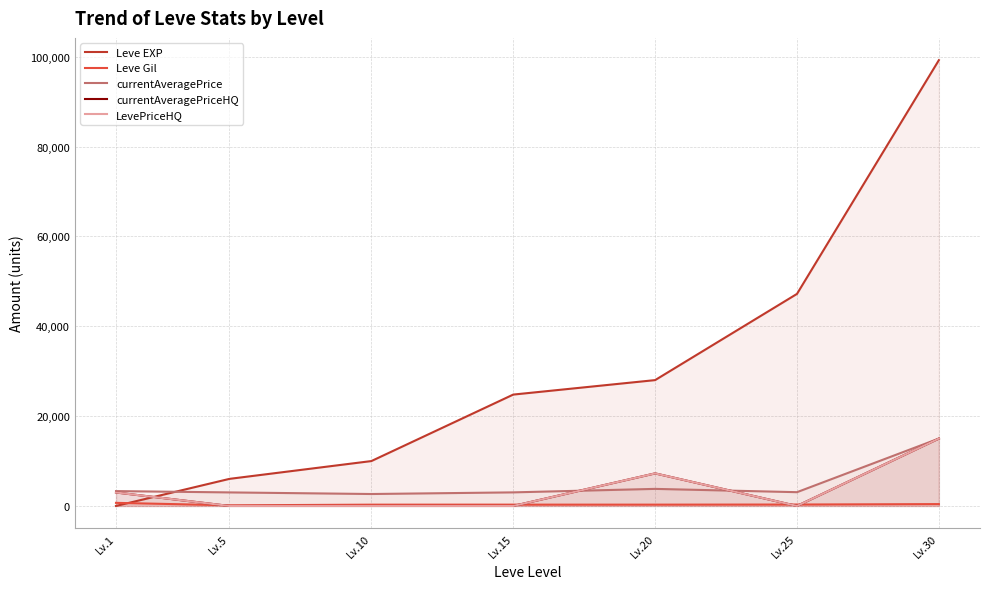

The Leve Gil series shows 690 at Lv.1. True or false?

True